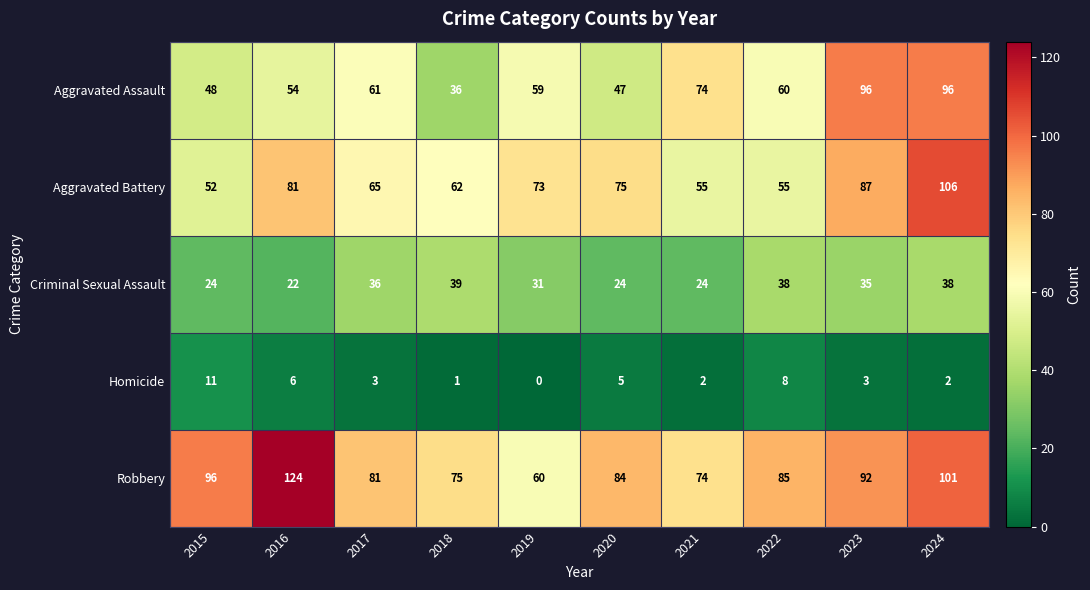

Between 2015 and 2019, which series saw the biggest shift?

Robbery